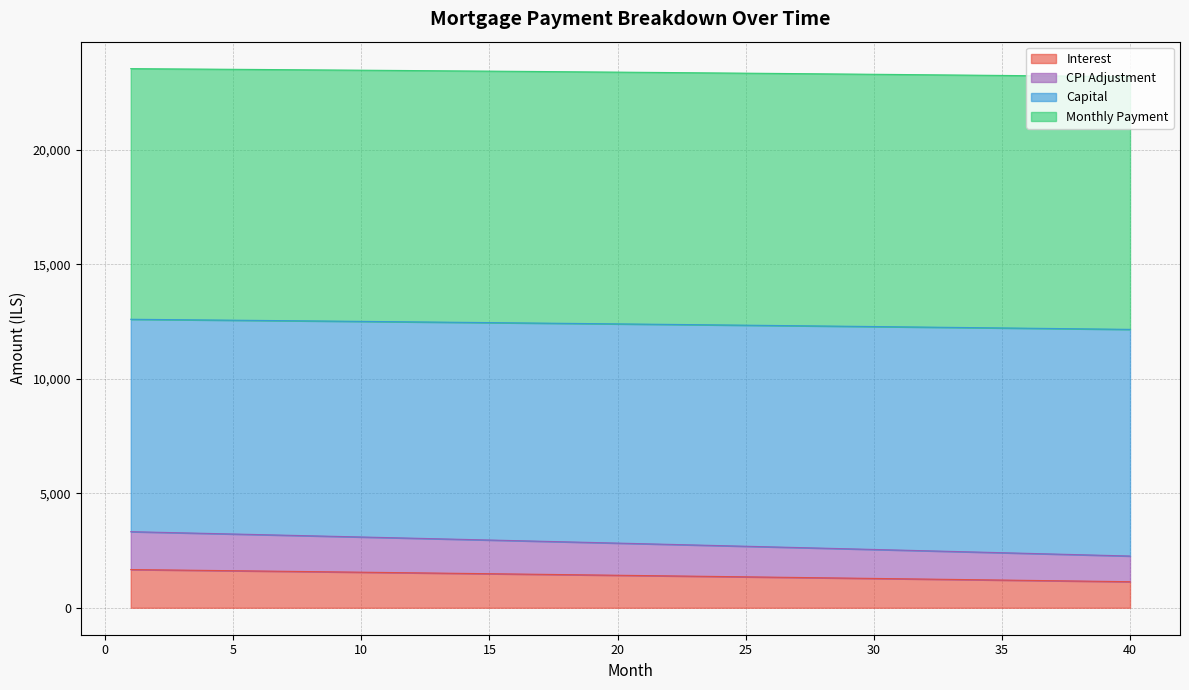

True or false: month_payment and interest intersect in this chart.

False